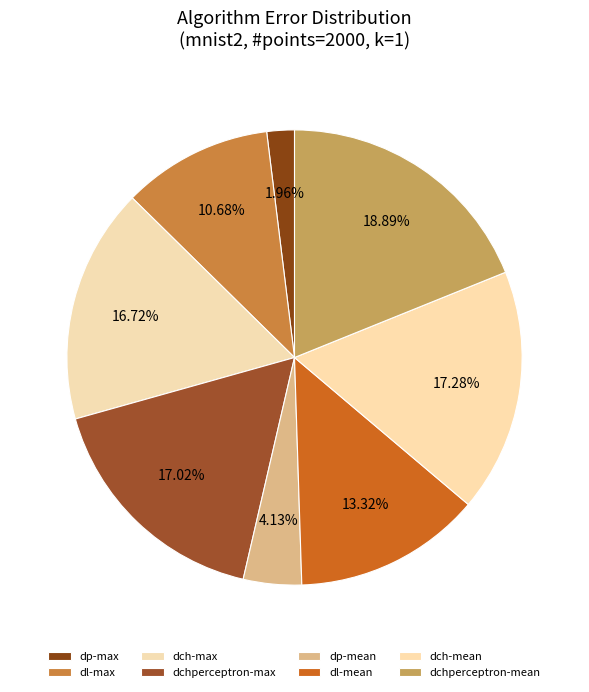

Is it true that dp-mean is 19% of the pie?

False